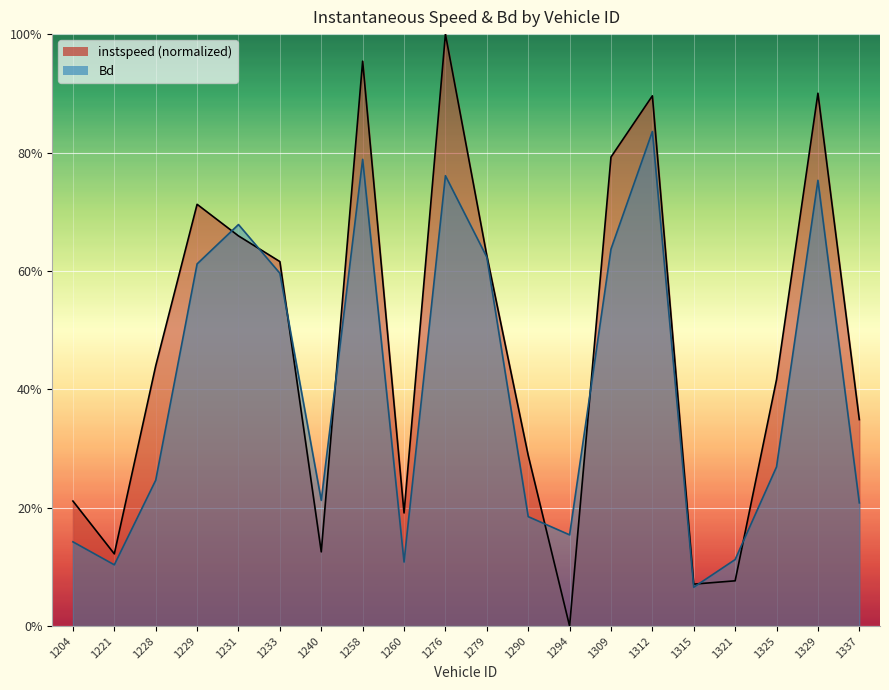

Which series ends up on top after the final intersection of instspeed and Bd?

instspeed